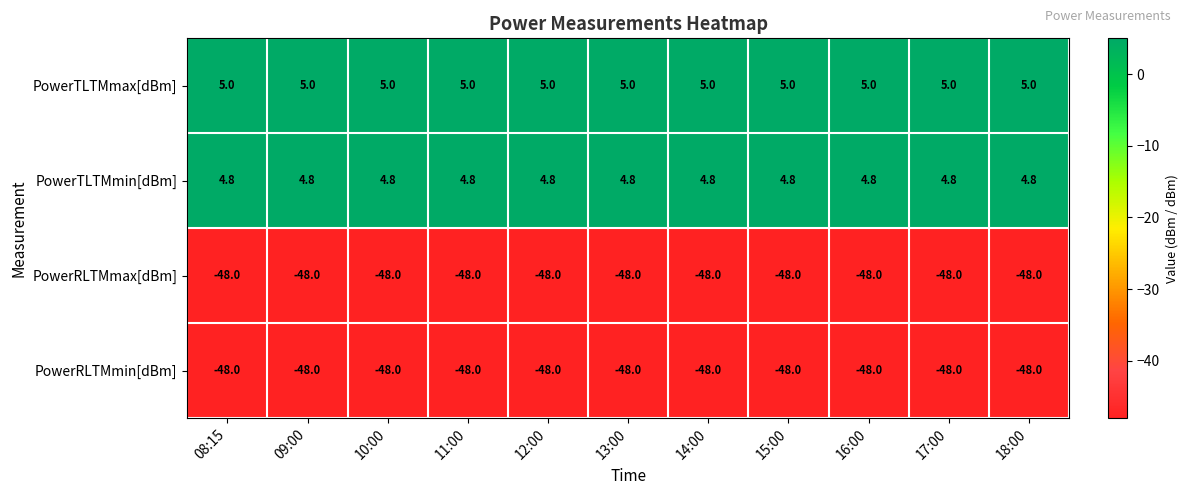

Is it true that PowerRLTMmin[dBm] equals -66.8 at 08:15?

False